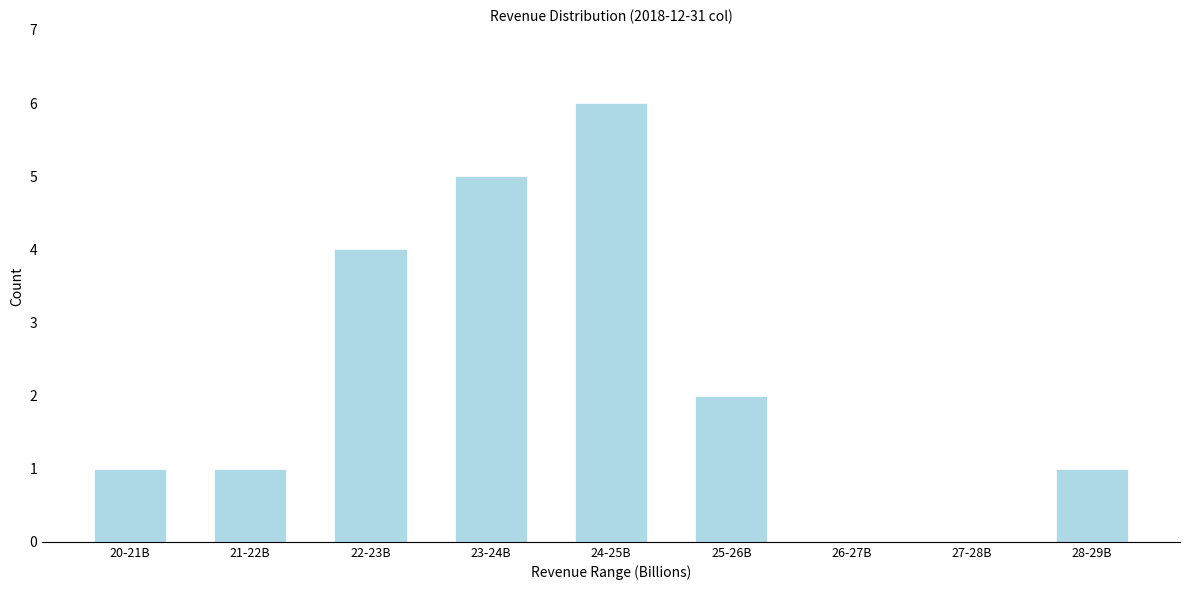

Reading left to right, extract all data points from this chart.

20-21B=1	21-22B=1	22-23B=4	23-24B=5	24-25B=6	25-26B=2	26-27B=0	27-28B=0	28-29B=1